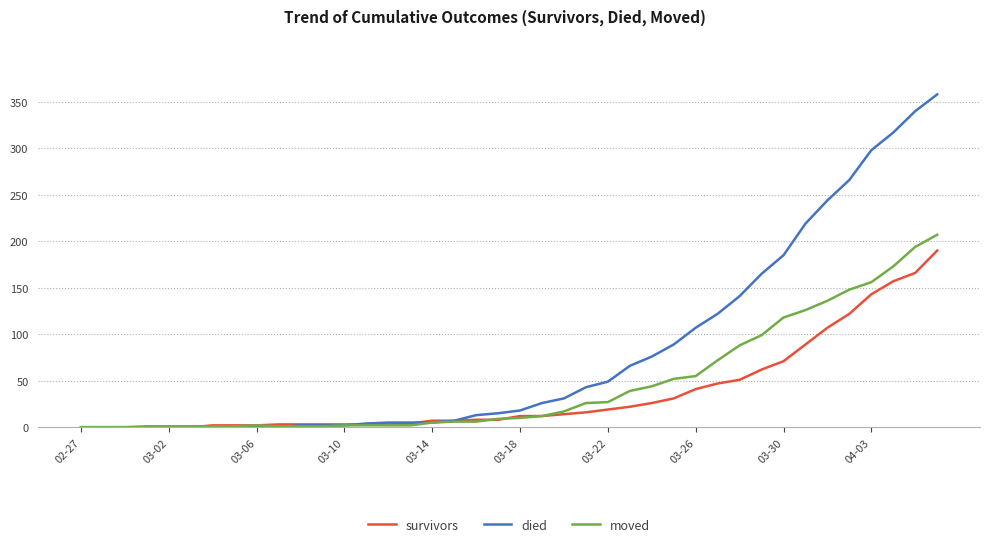

List the series in order of their peak value, highest first.

died, moved, survivors